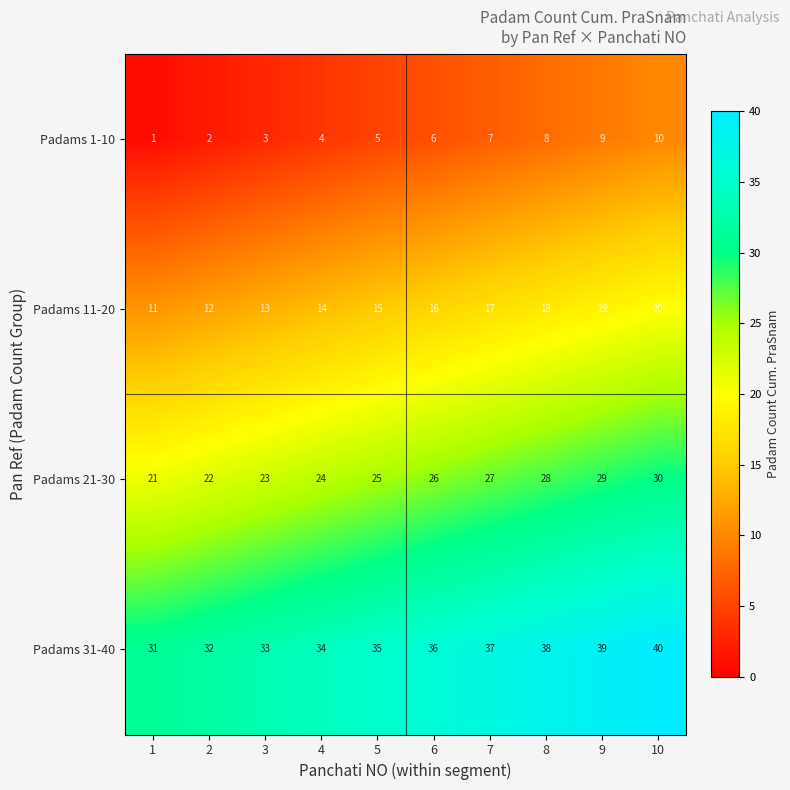

At which label does Padams 1-10 reach its peak?

10